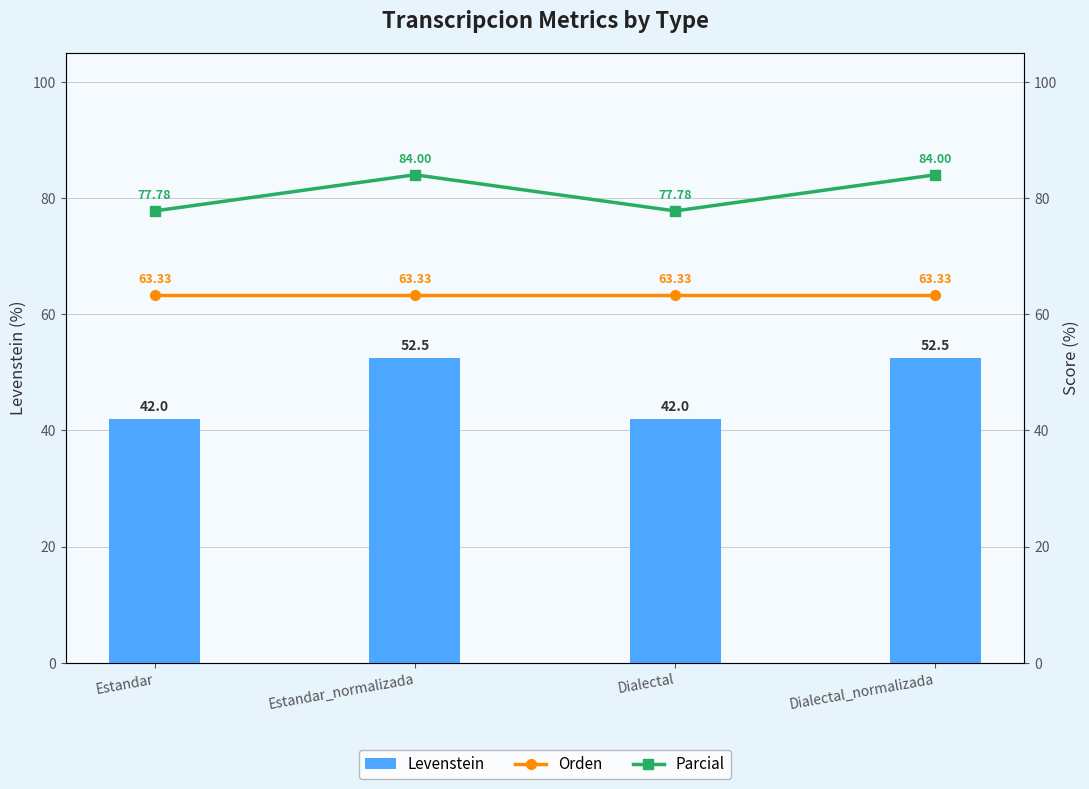

Between Estandar_normalizada and Dialectal, which series saw the biggest shift?

Levenstein